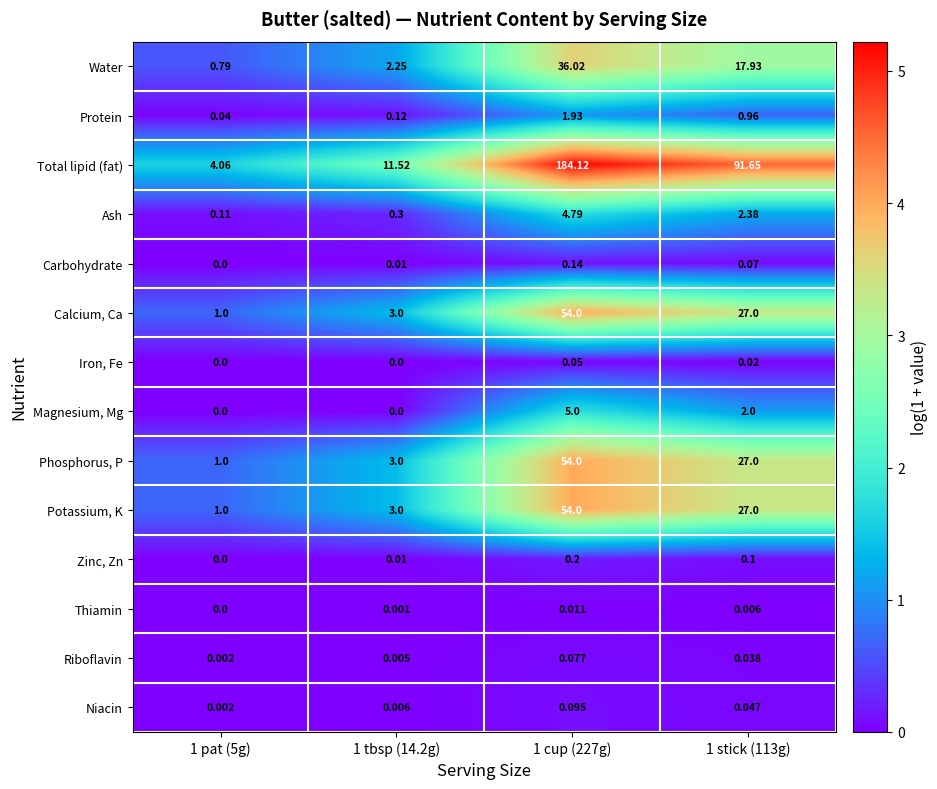

Which series changed the most between 1 cup (227g) and 1 stick (113g)?

Total lipid (fat)